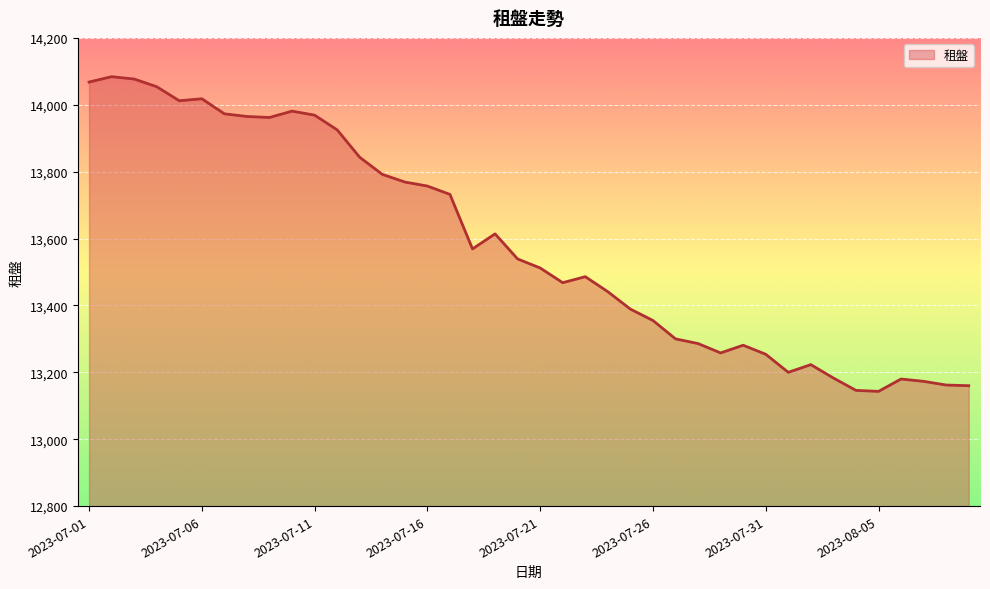

Does the chart display data point markers on the line(s)?

No